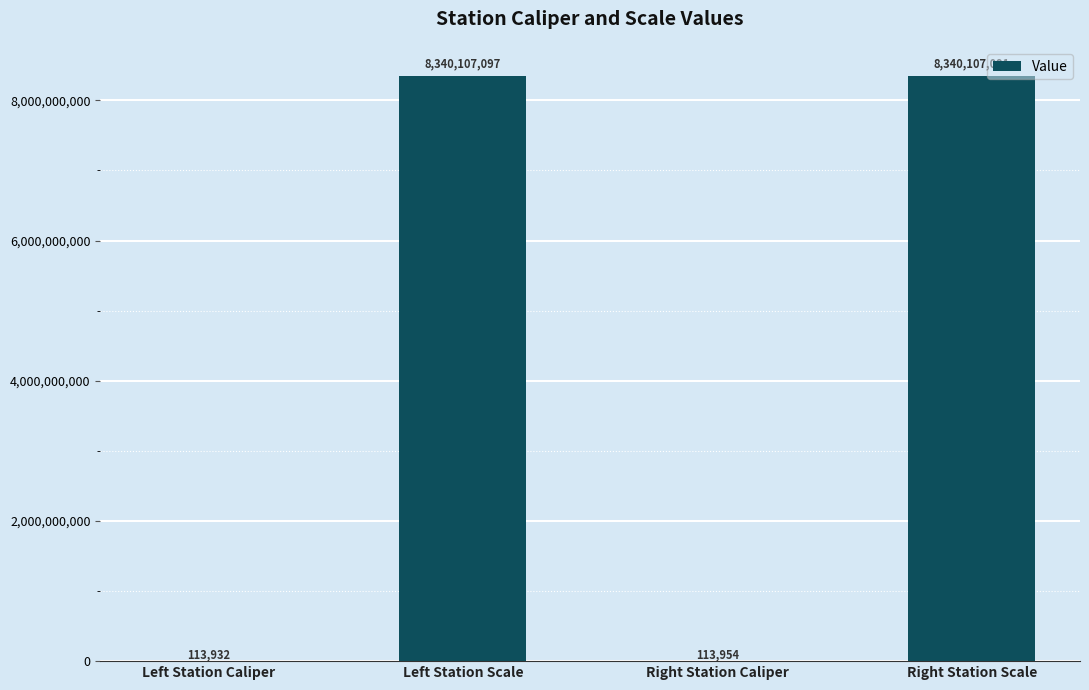

Where does the data first go above 8340107091?

Left Station Scale